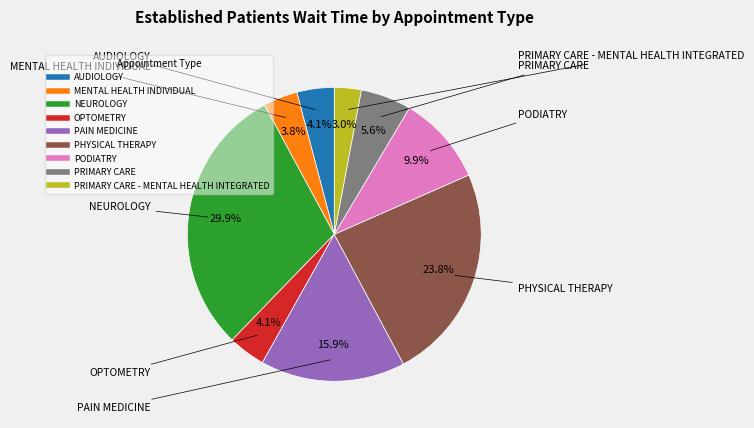

Is there a majority slice in this chart?

No